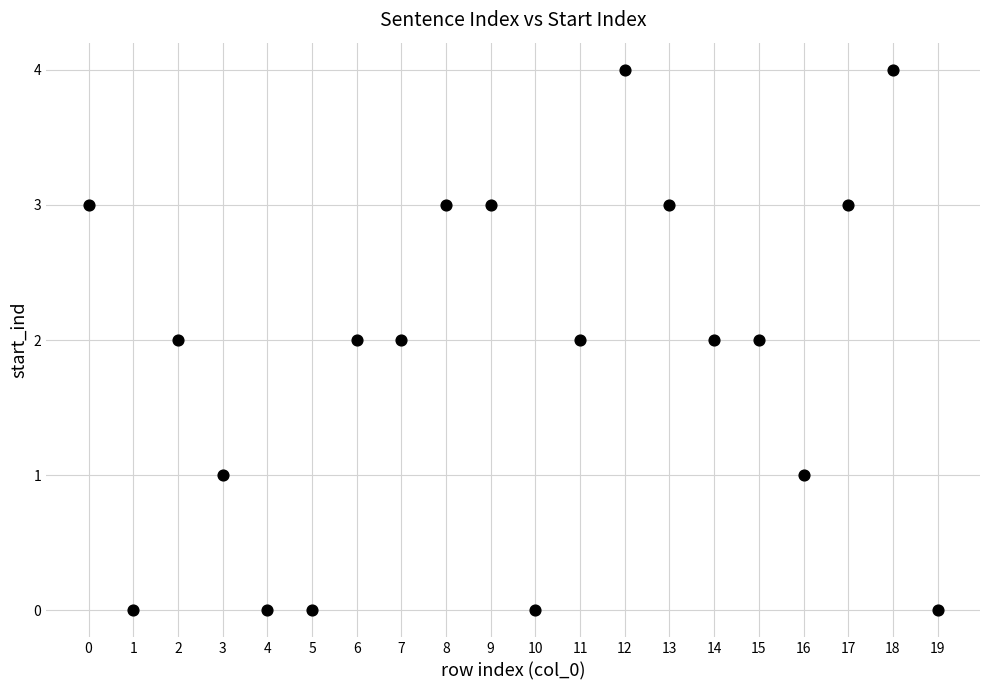

What is the range of Y values (max minus min)?

4